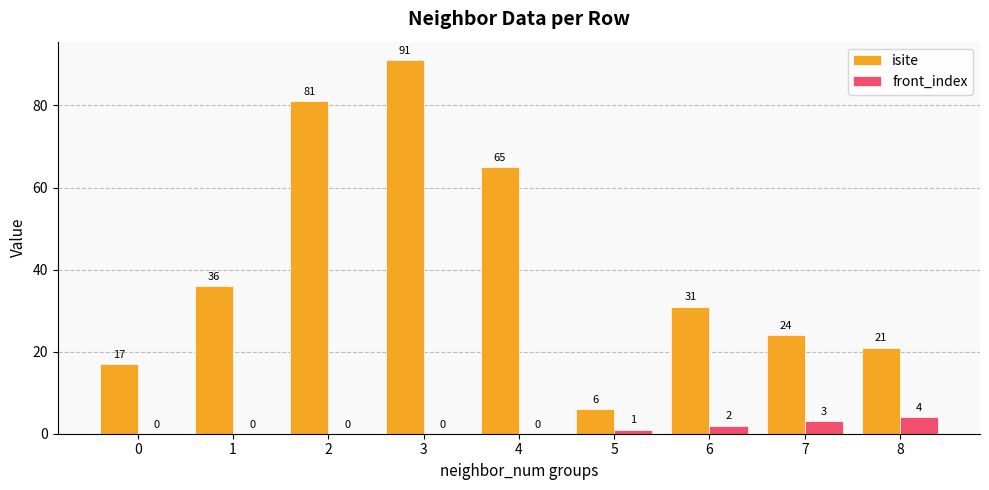

True or false: isite has a value of 7 at 6.

False